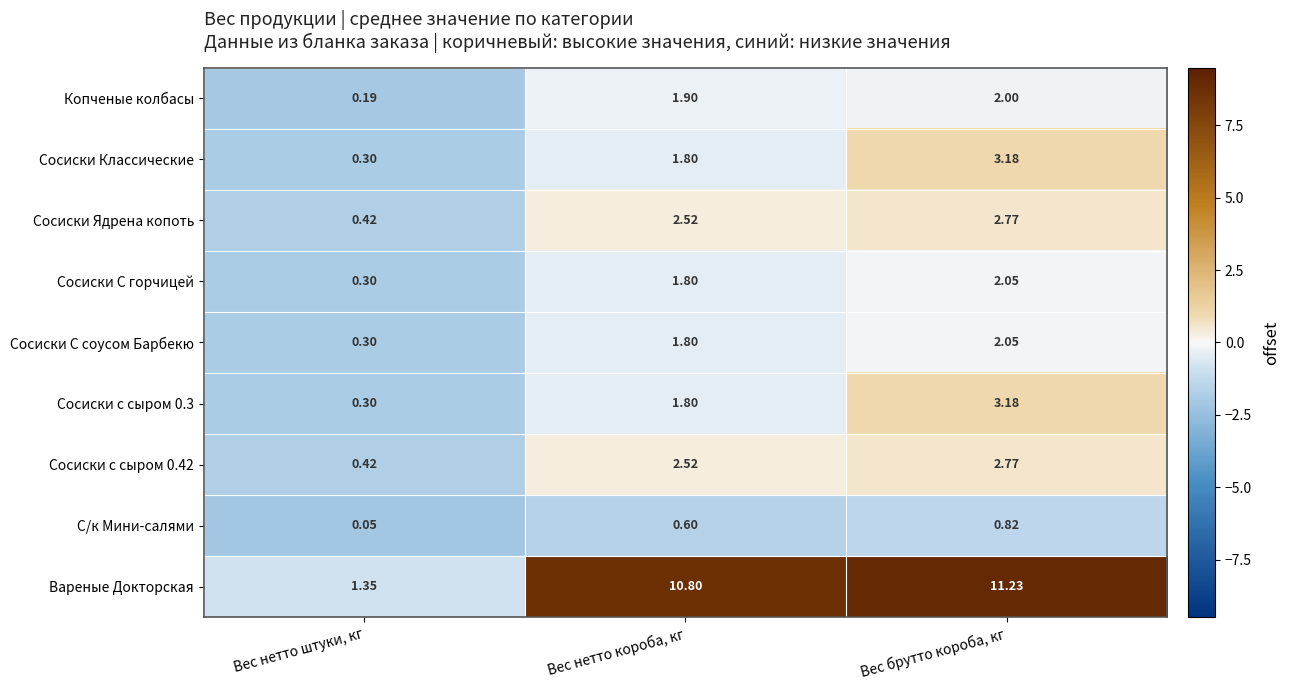

Which category has the highest value across all series?

Вес брутто короба, кг